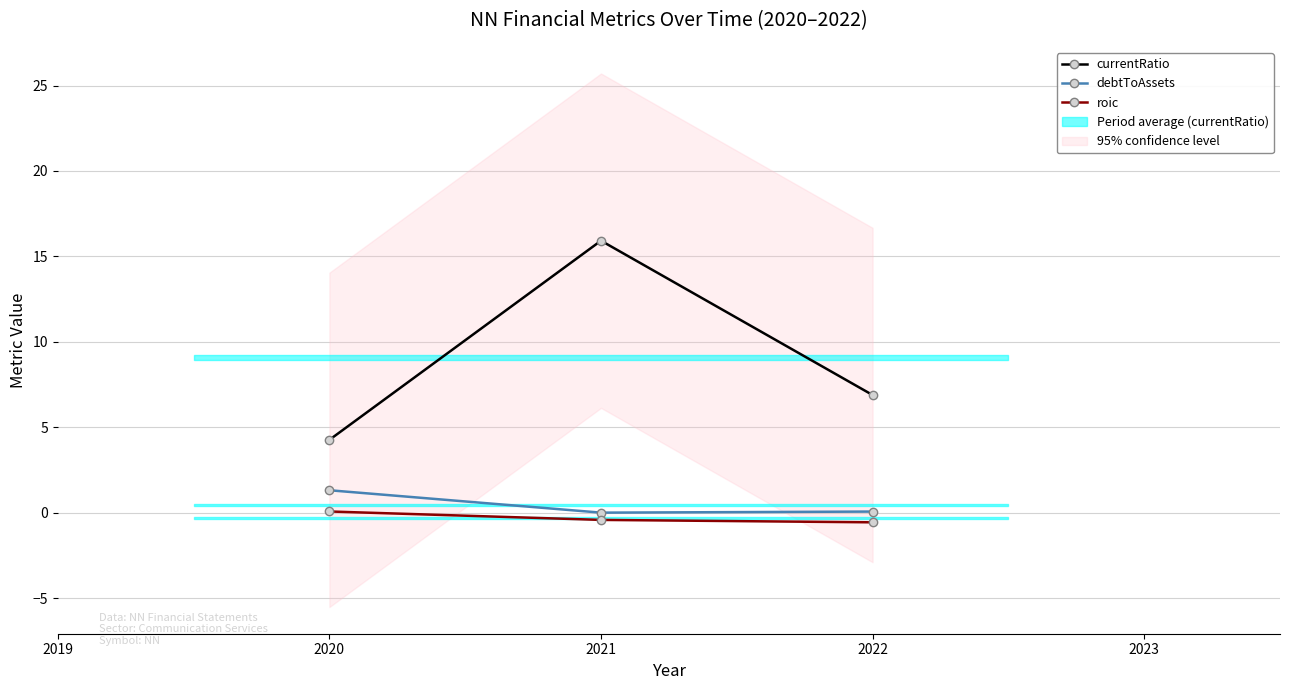

Count the roic values in the range 0 to 1.

1